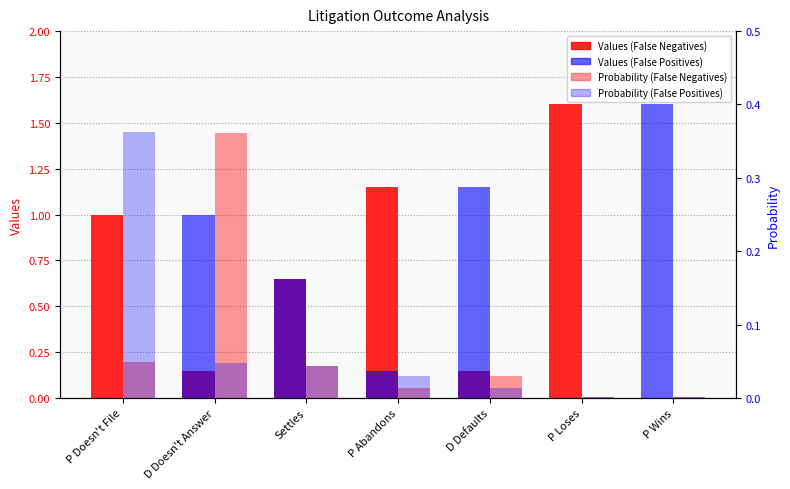

What is the label of the 2nd bar from the left?

D Doesn't Answer